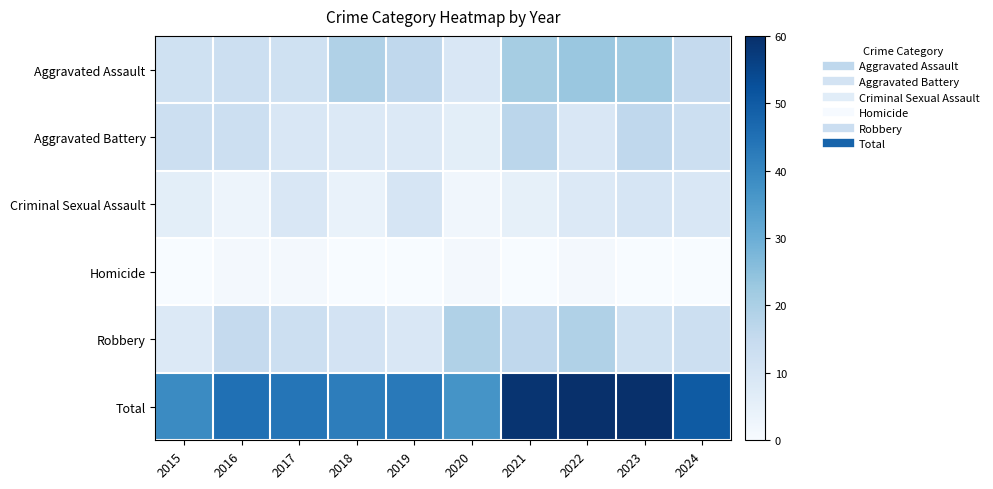

Reading left to right, extract all data points from this chart.

Aggravated Assault: 2015=12	2016=13	2017=12	2018=19	2019=16	2020=9	2021=21	2022=23	2023=22	2024=15
Aggravated Battery: 2015=13	2016=13	2017=9	2018=8	2019=8	2020=6	2021=17	2022=9	2023=16	2024=13
Criminal Sexual Assault: 2015=6	2016=3	2017=9	2018=4	2019=10	2020=2	2021=5	2022=8	2023=10	2024=9
Homicide: 2015=0	2016=1	2017=1	2018=0	2019=0	2020=1	2021=0	2022=1	2023=0	2024=0
Robbery: 2015=8	2016=15	2017=13	2018=11	2019=9	2020=19	2021=16	2022=19	2023=12	2024=13
Total: 2015=39	2016=45	2017=44	2018=42	2019=43	2020=37	2021=59	2022=60	2023=60	2024=50